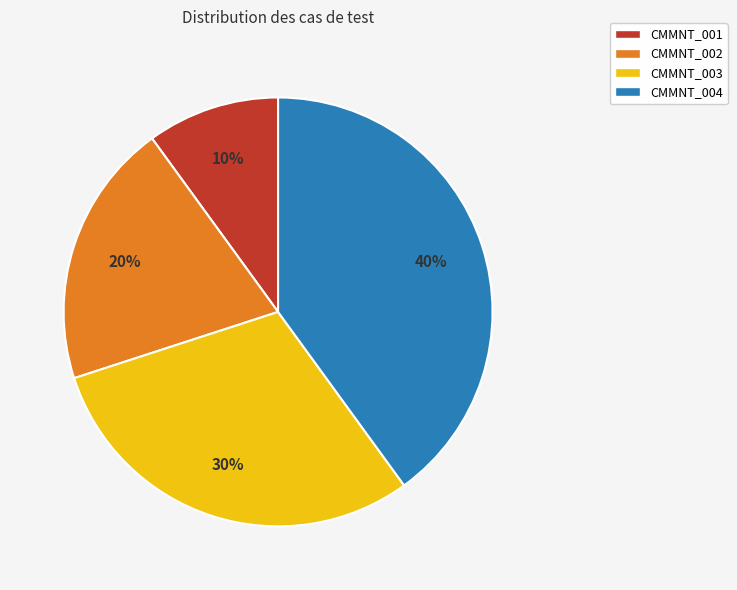

Rank the categories by value from lowest to highest.

CMMNT_001, CMMNT_002, CMMNT_003, CMMNT_004